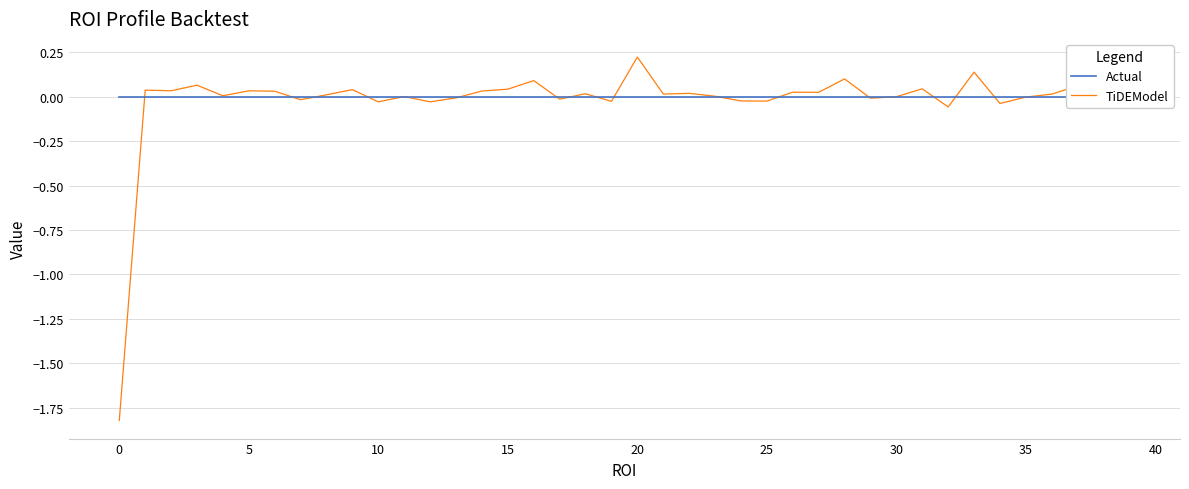

True or false: Actual has a value of 0.0 at 12.

True